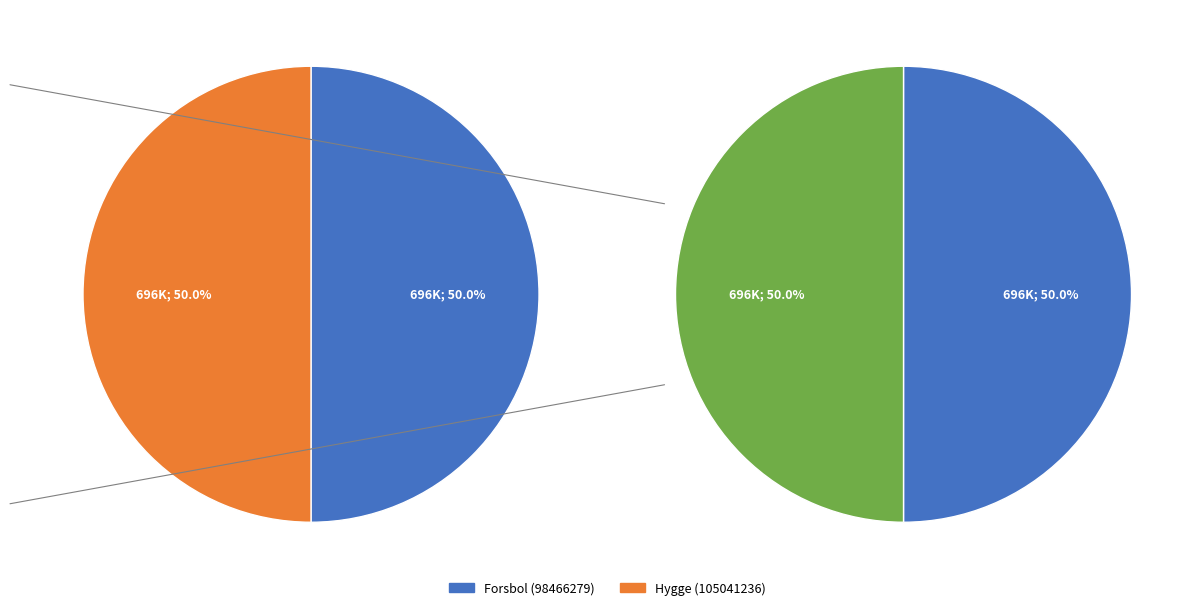

Is it true that Hygge (105041236) is 63% of the pie?

False